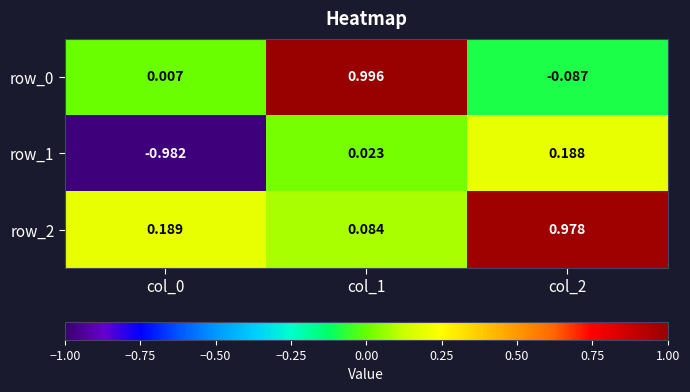

Is the value of row_2 at col_1 greater than the value of row_1 at col_0?

Yes